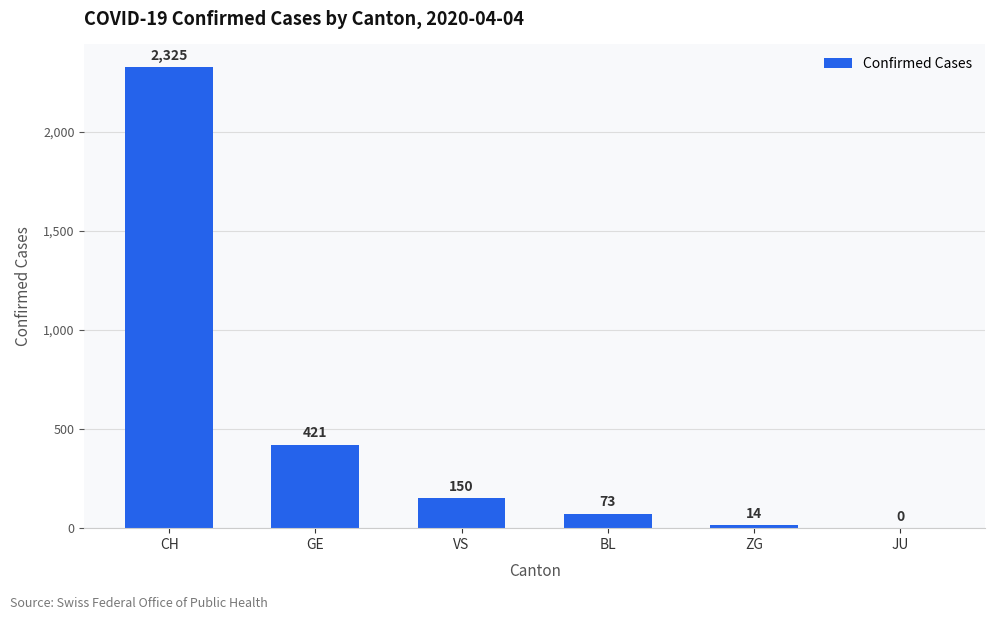

What is the approximate value at BL, to the nearest 100?

100